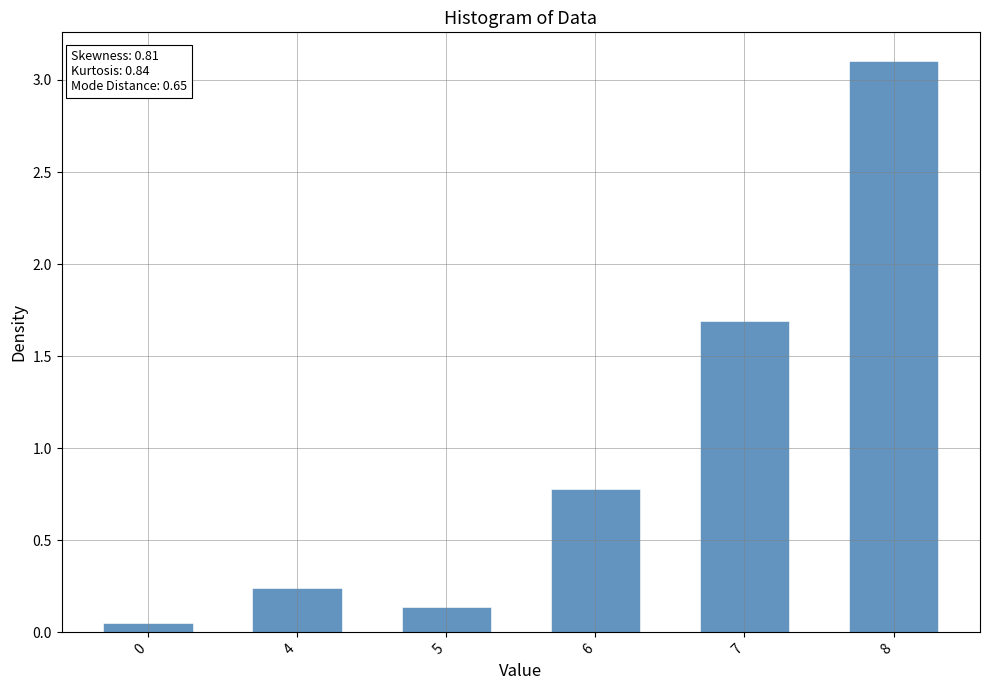

Is it true that the value at 6 is 0.8?

True